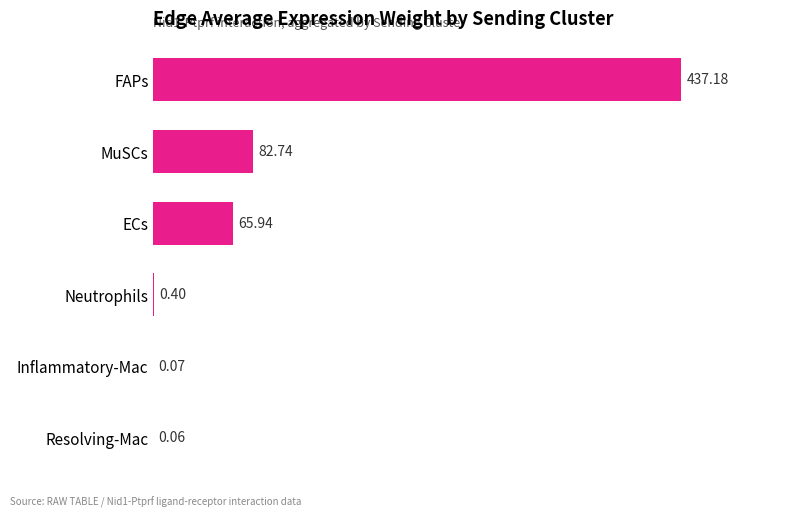

At which category does the chart reach its peak across all series?

FAPs